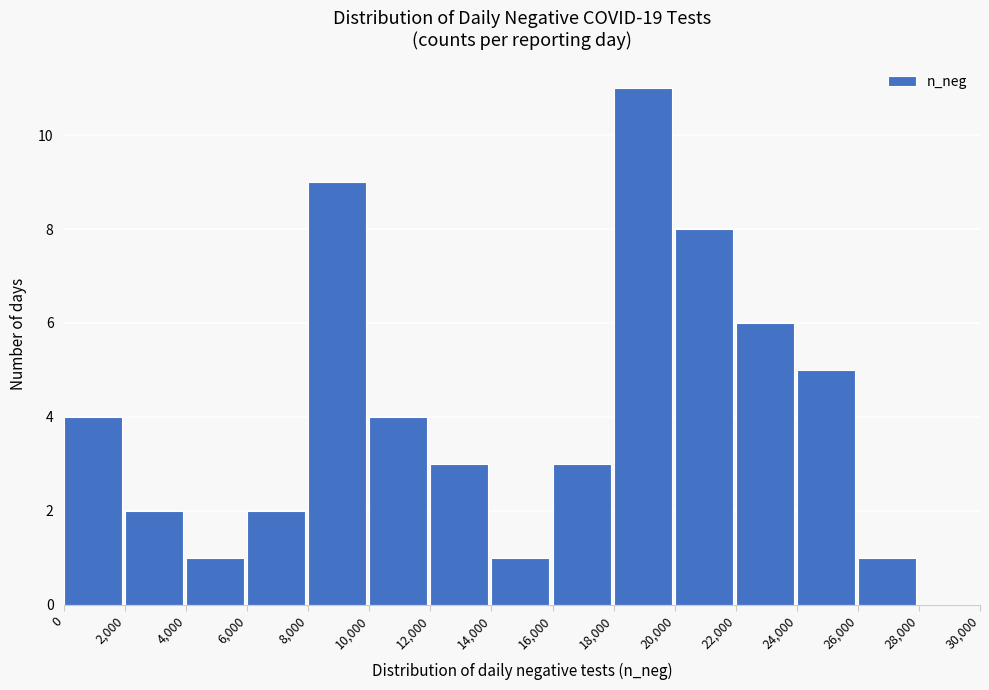

Over which range of the x-axis is the bar tallest?

18,000 to 20,000